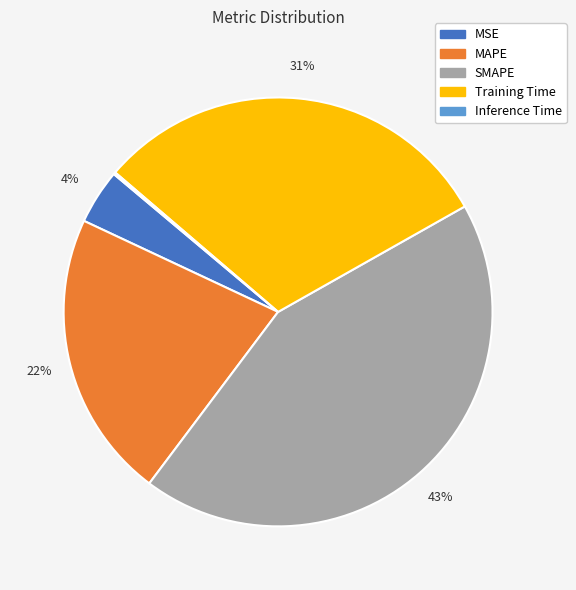

Is it true that MSE is 15% of the pie?

False